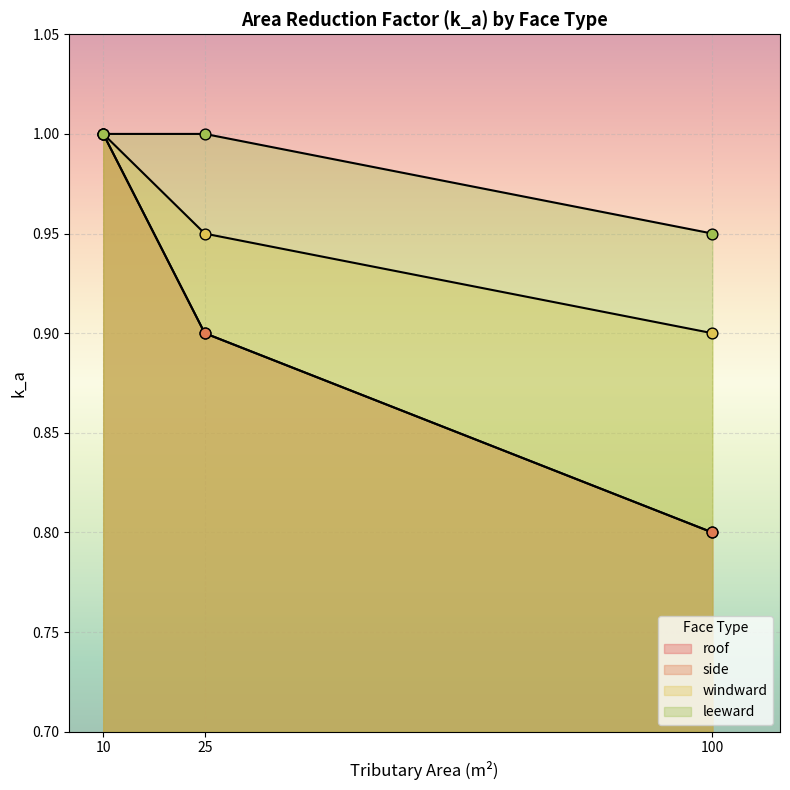

Which series contains the highest Y value?

roof